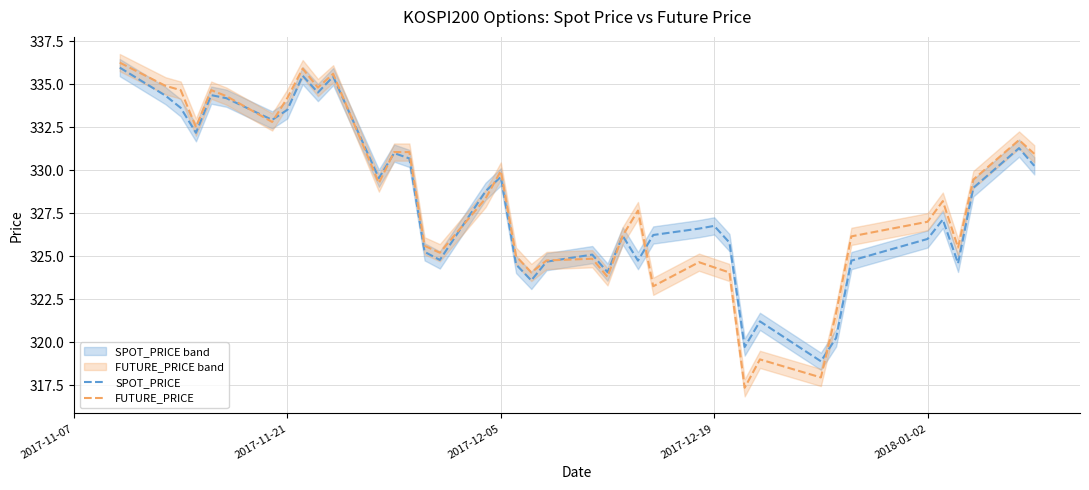

Reading left to right, what are all the values shown in this chart?

SPOT_PRICE: 336.0	334.3	333.6	332.2	334.4	334.2	332.9	333.5	335.5	334.5	335.4	329.5	331.0	330.7	325.2	324.8	328.8	329.6	324.5	323.6	324.7	325.1	324.1	326.2	324.7	326.2	326.6	326.8	325.8	319.7	321.2	318.9	320.2	324.7	326.0	327.1	324.6	329.0	331.3	330.2
FUTURE_PRICE: 336.2	334.9	334.6	332.5	334.6	334.3	332.8	334.2	335.9	334.8	335.6	329.2	331.1	331.1	325.6	325.2	328.4	329.9	325.0	324.1	324.8	324.9	323.8	326.2	327.6	323.2	324.6	324.4	324.1	317.4	319.0	317.9	321.7	326.1	327.0	328.2	325.5	329.4	331.8	330.9